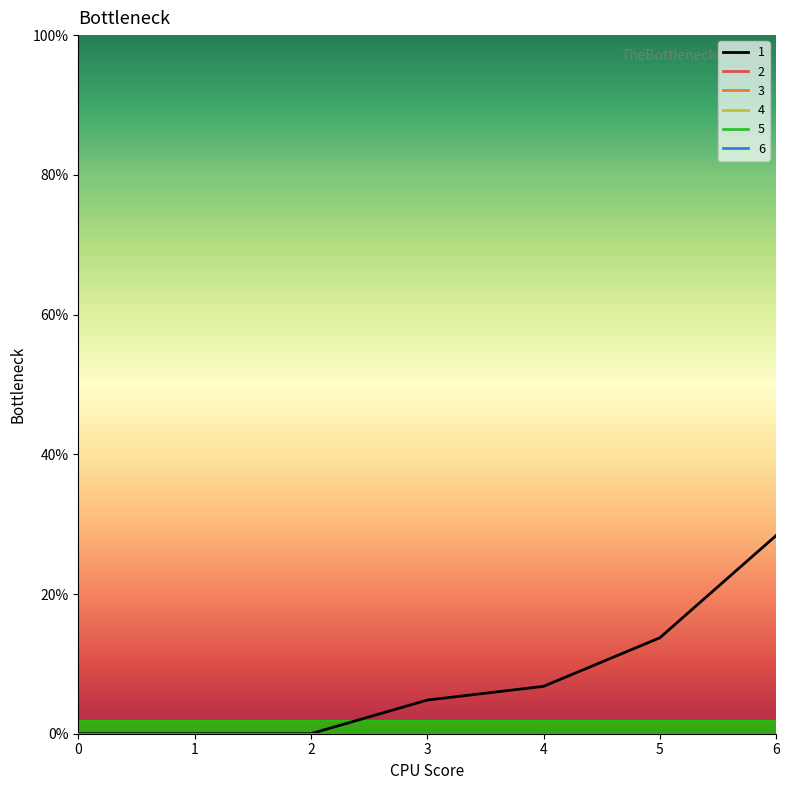

True or false: 2 has more than 2 points higher than both neighbors.

False